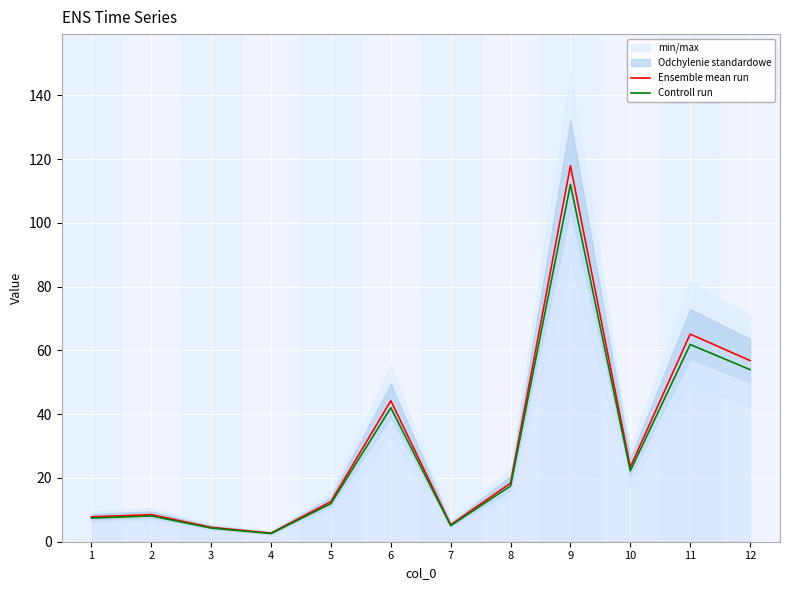

Which has a higher value, 10 or 12?

12